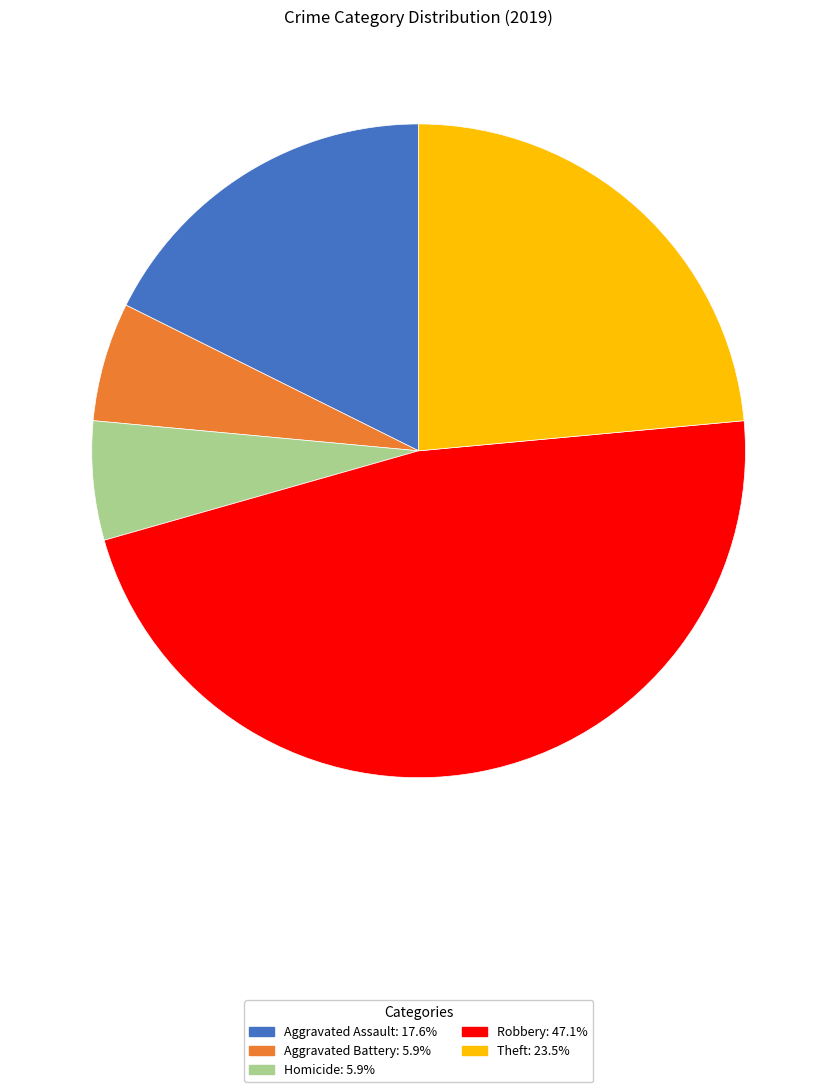

Is there a majority slice in this chart?

No